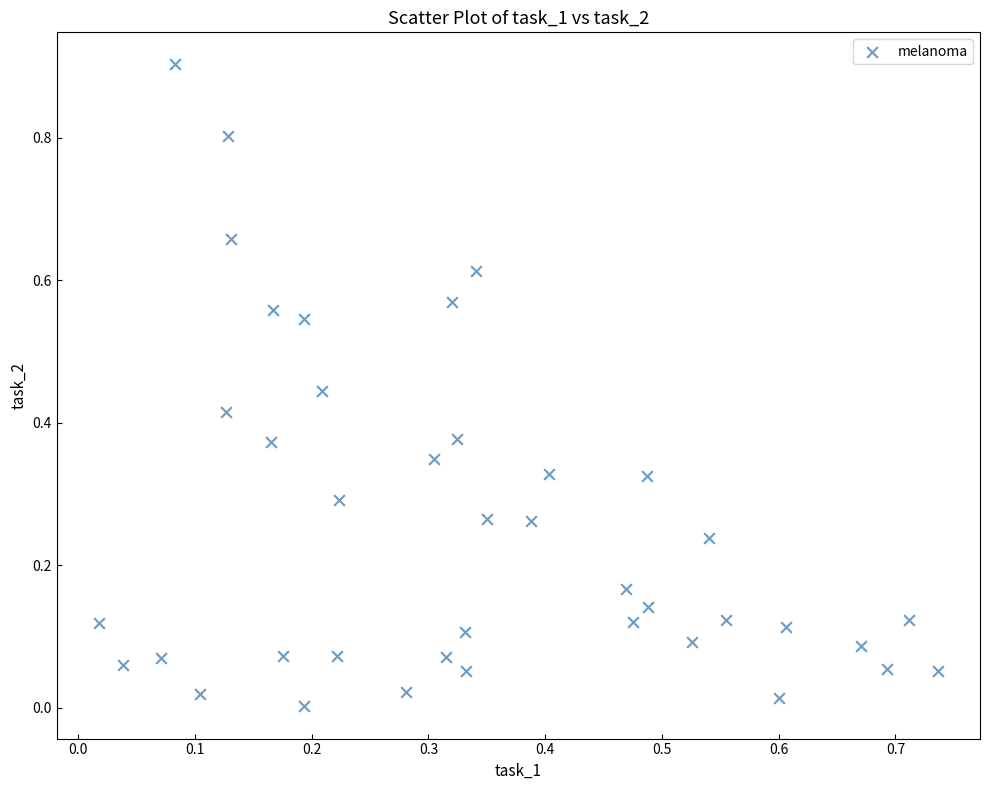

What is the range of Y values (max minus min)?

0.9